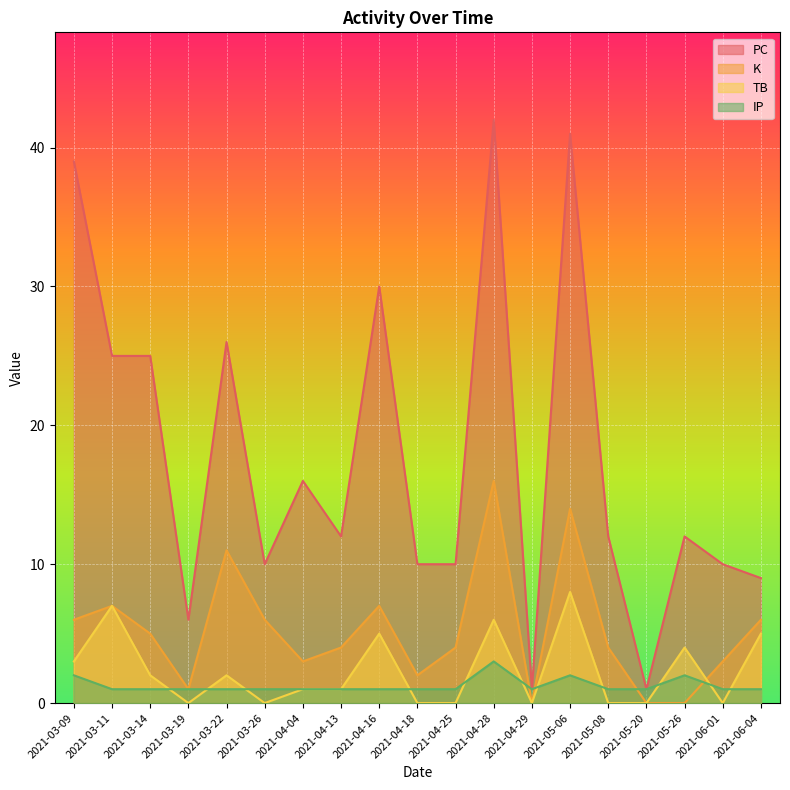

What is the label of the 17th point from the left?

2021-05-26